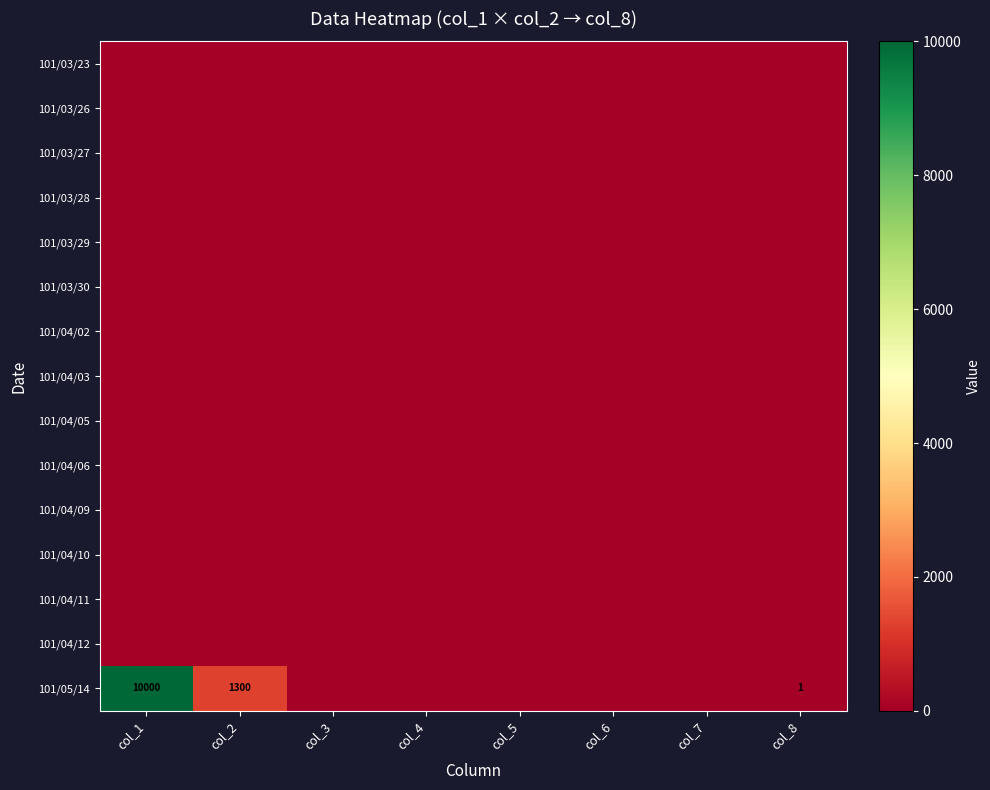

True or false: 101/05/14 has a value of 5009 at col_5.

False